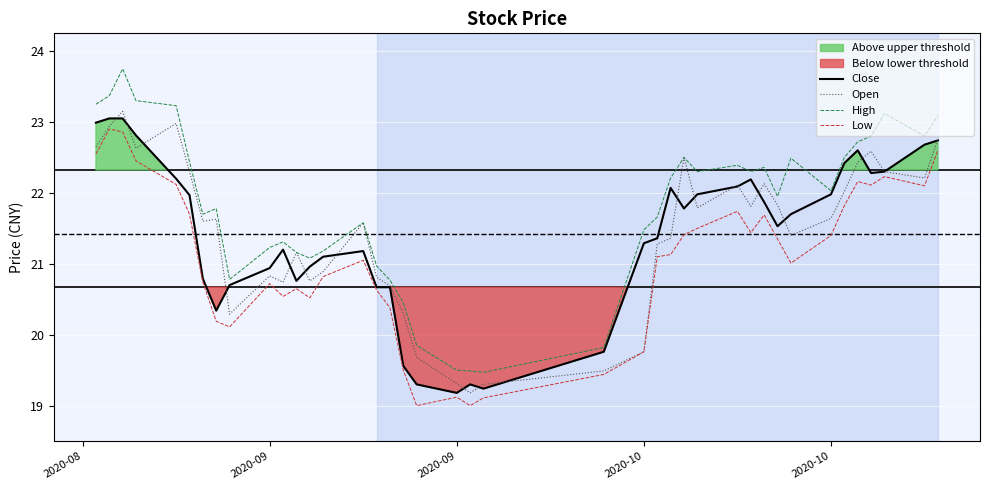

What is the label of the 4th point from the left?

2020-10